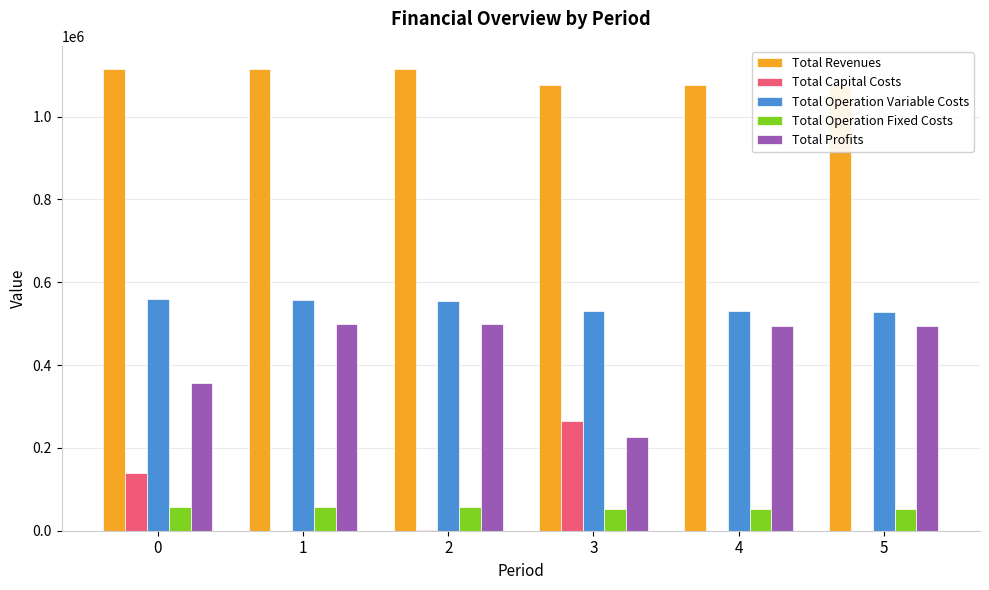

Between 0 and 2, which series saw the biggest shift?

Total Profits